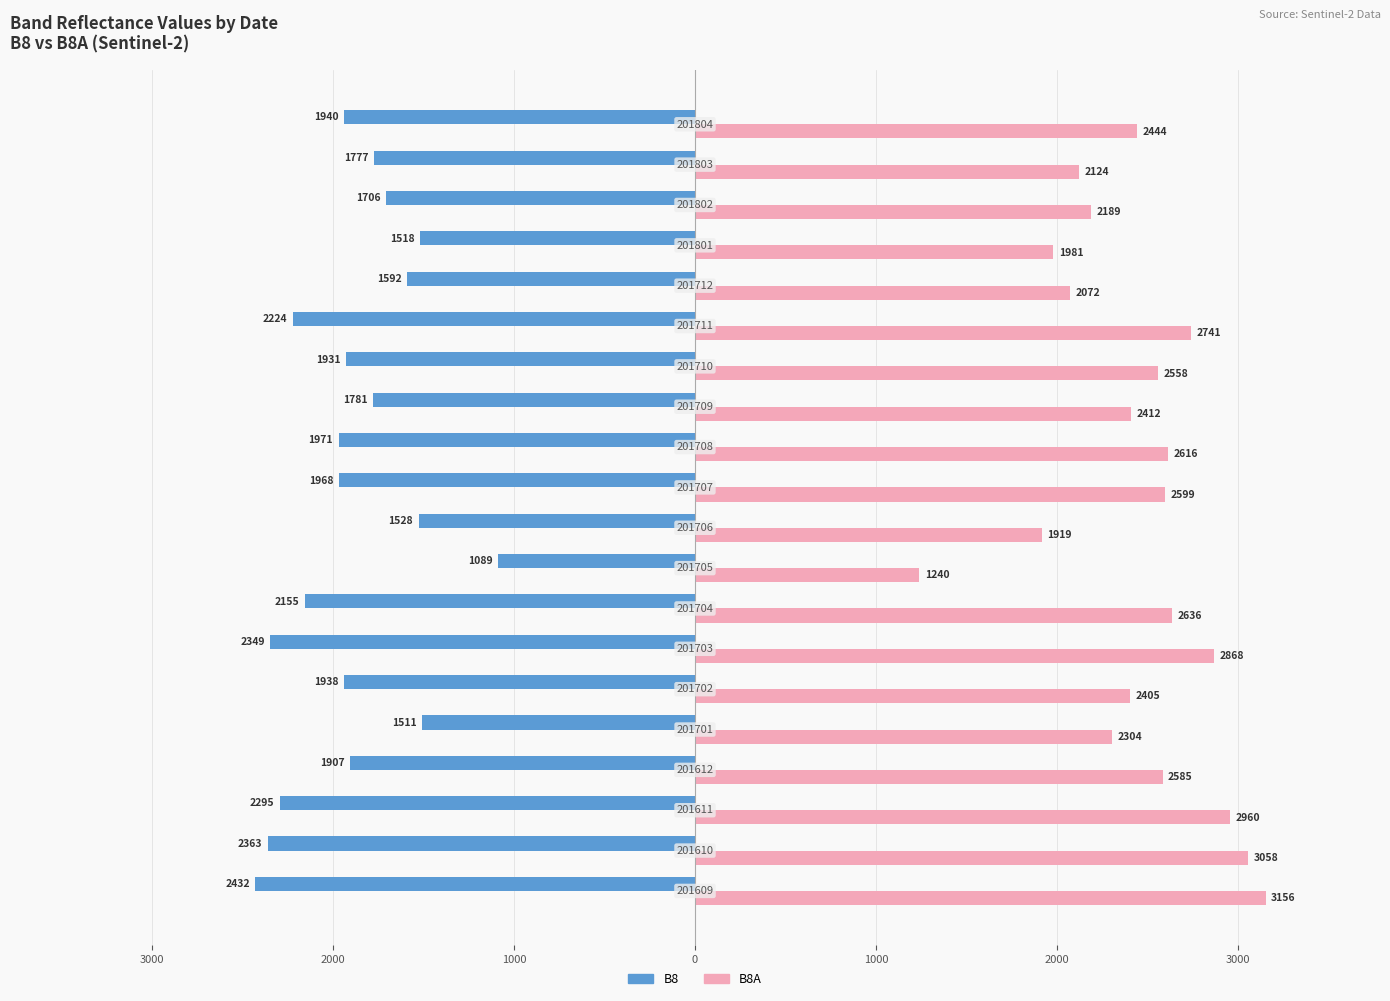

Are the bars grouped side by side (vs. stacked)?

Yes